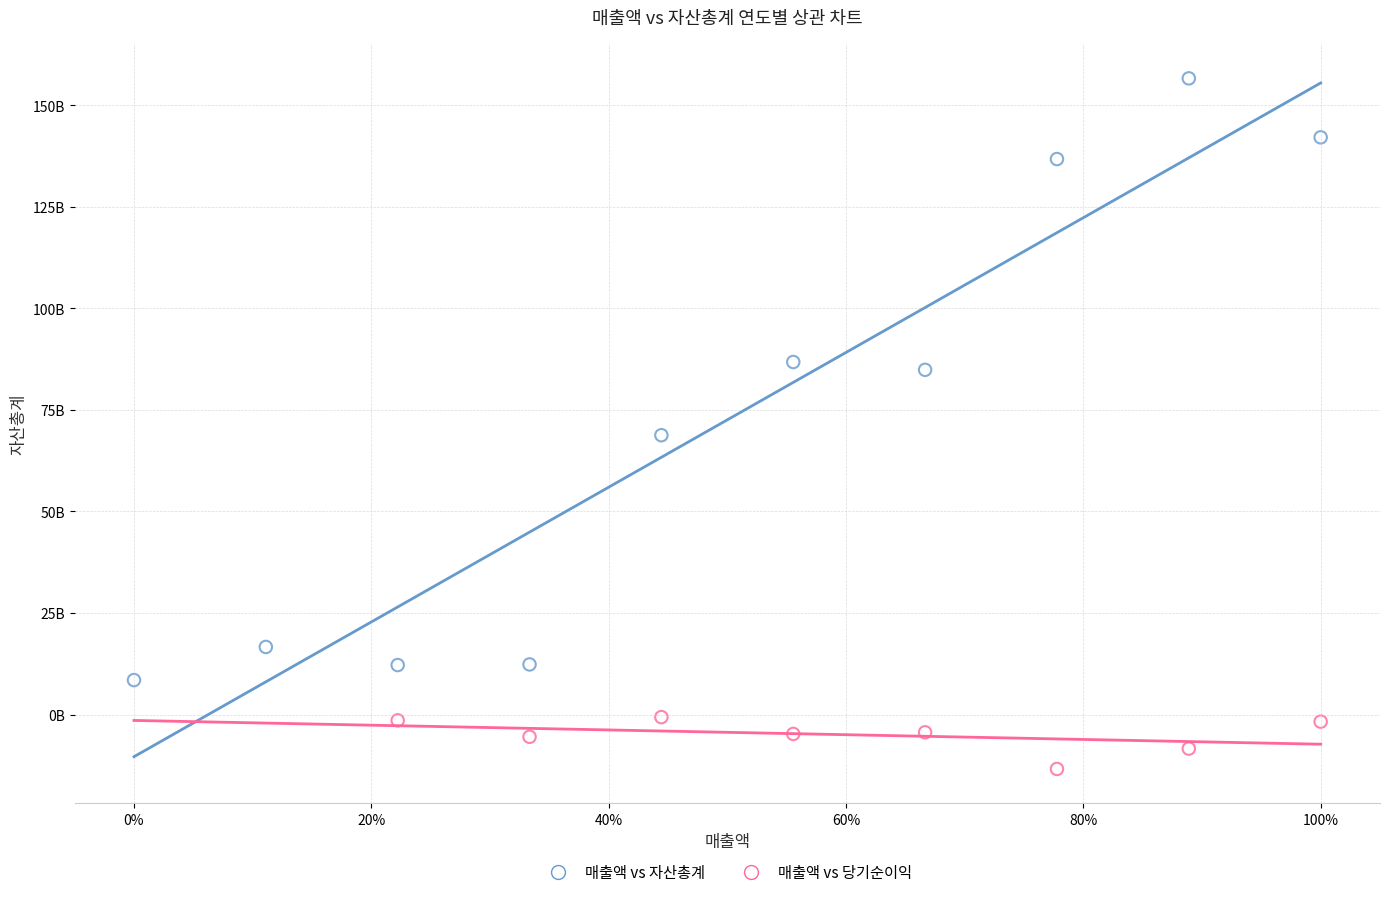

What are all the series names shown in the legend?

매출액 vs 자산총계, 매출액 vs 당기순이익